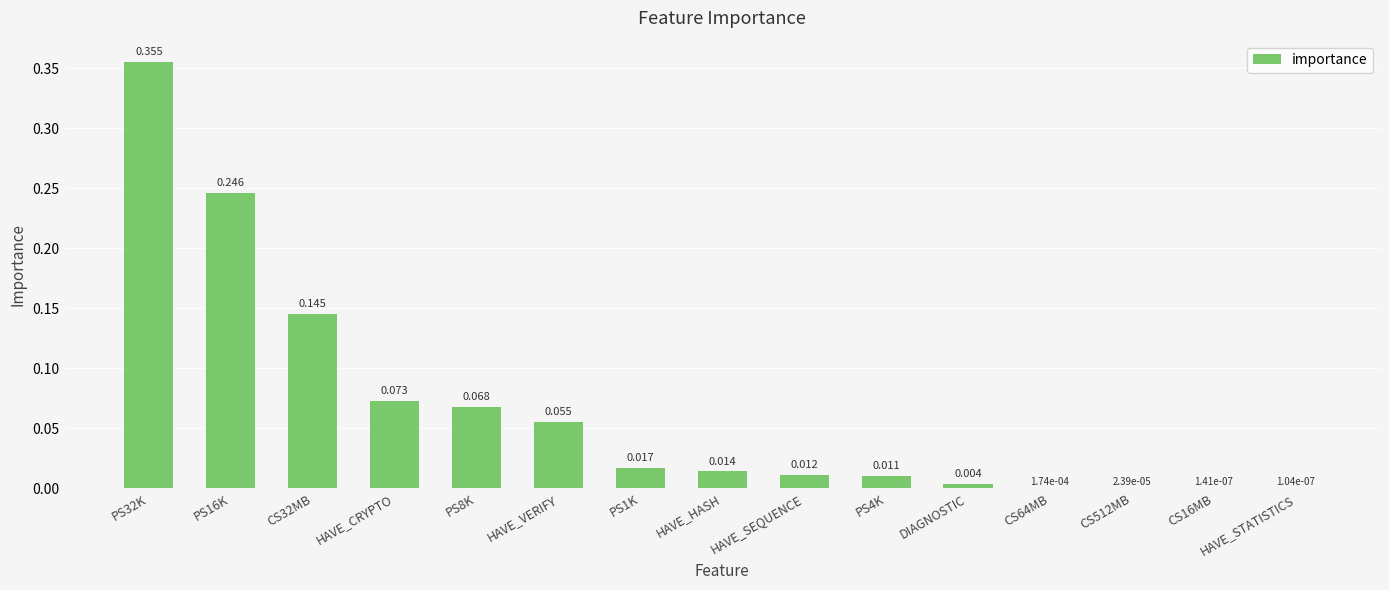

How many categories are shown in the chart?

15